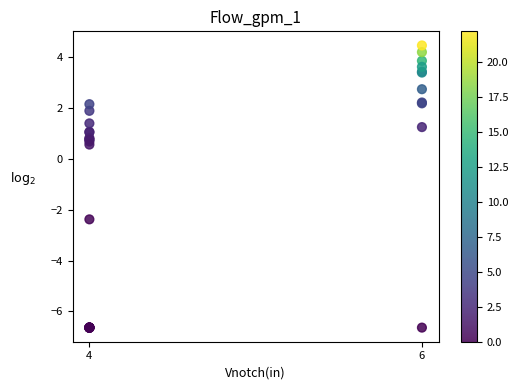

What Y value in the scatter plot is closest to -1?

-2.4